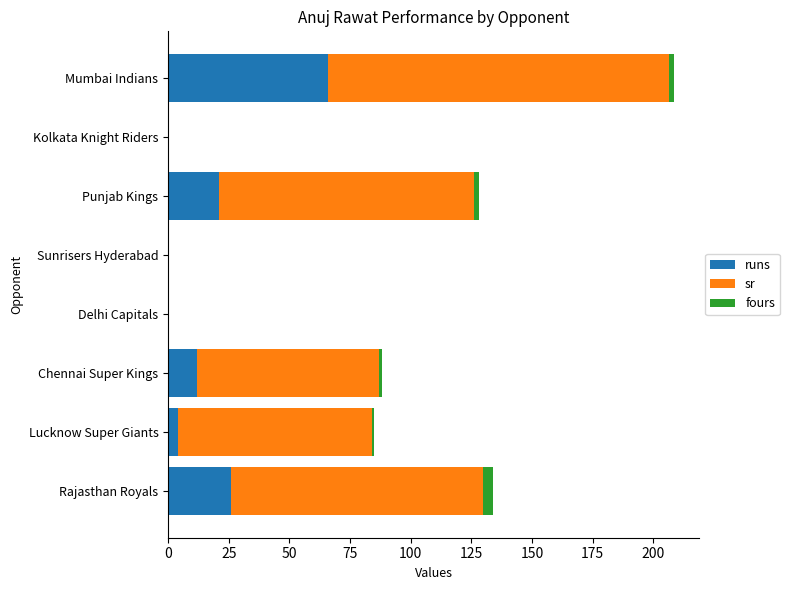

How many categories are shown in the chart?

8